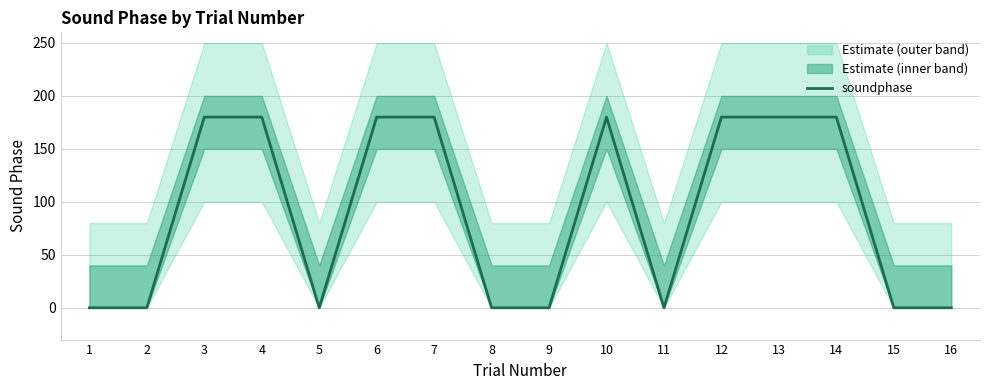

The value at 2 is 0. True or false?

True